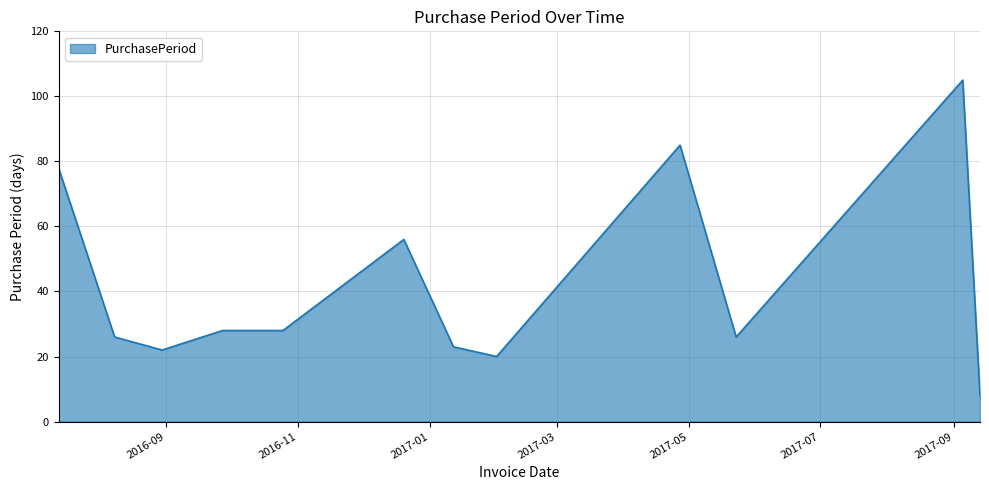

What is the difference between the maximum and minimum values?

97